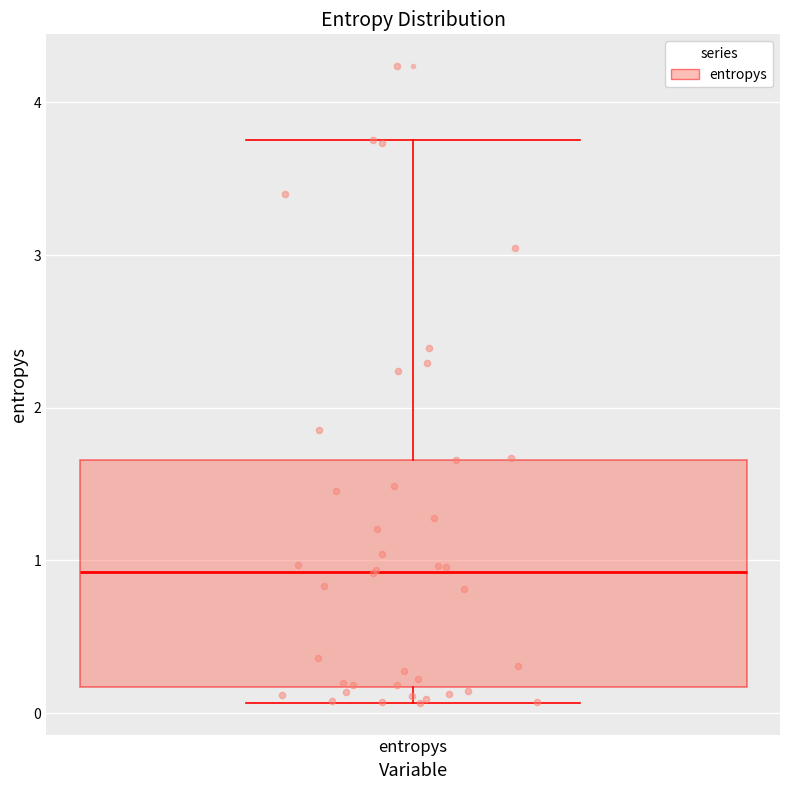

Transcribe this box plot: give where the median line is, the range the box spans, and where the two whiskers end, as read against the y-axis. The values are not printed on the chart, so give them approximately, as read against the axis.

median 0.9, box 0.2 to 1.7, whiskers 0.1 to 3.8